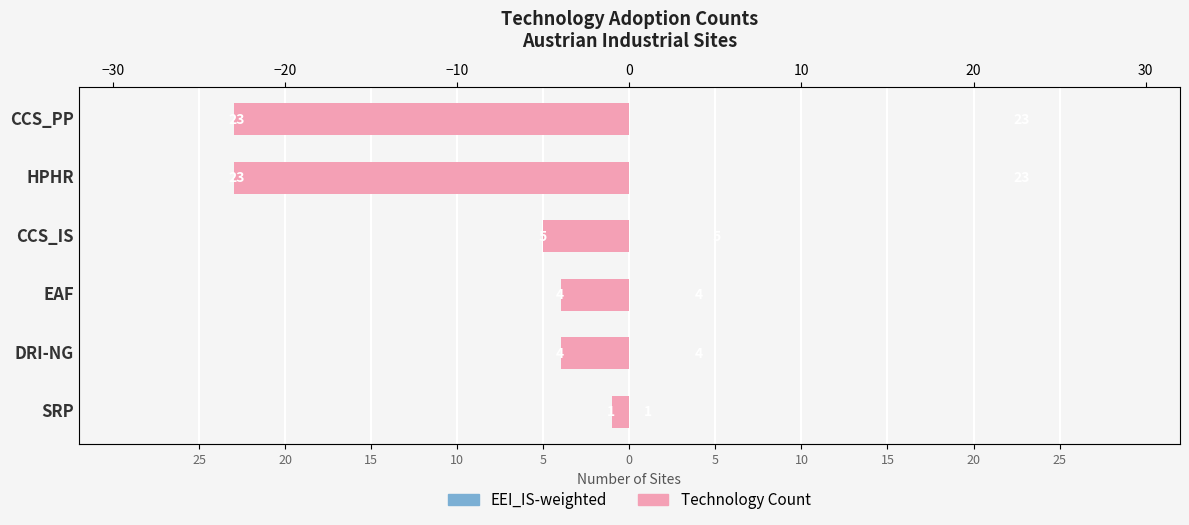

Reading right to left, extract all data points from this chart.

EEI_IS-weighted: 23	23	5	4	4	1
Technology Count: 23	23	5	4	4	1